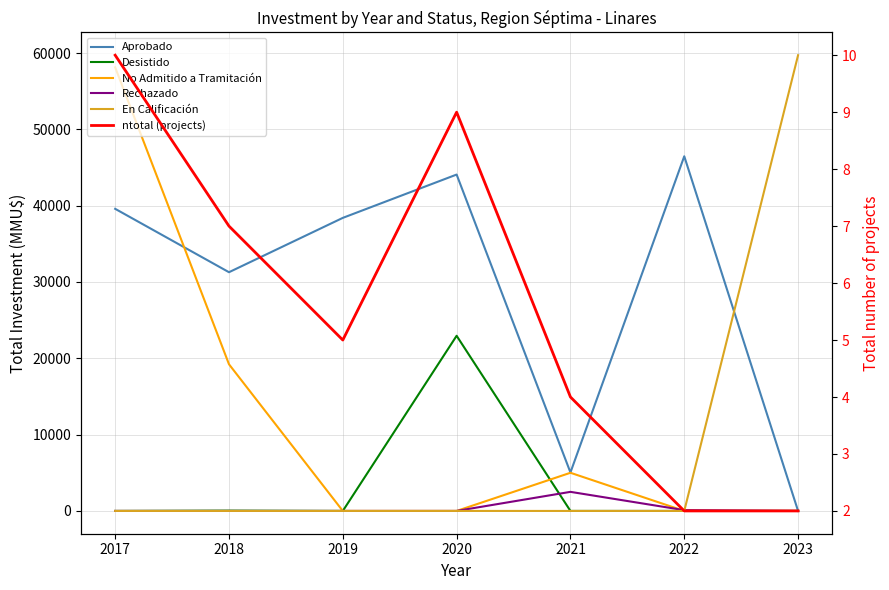

Which category has the highest value in the Rechazado series?

2021